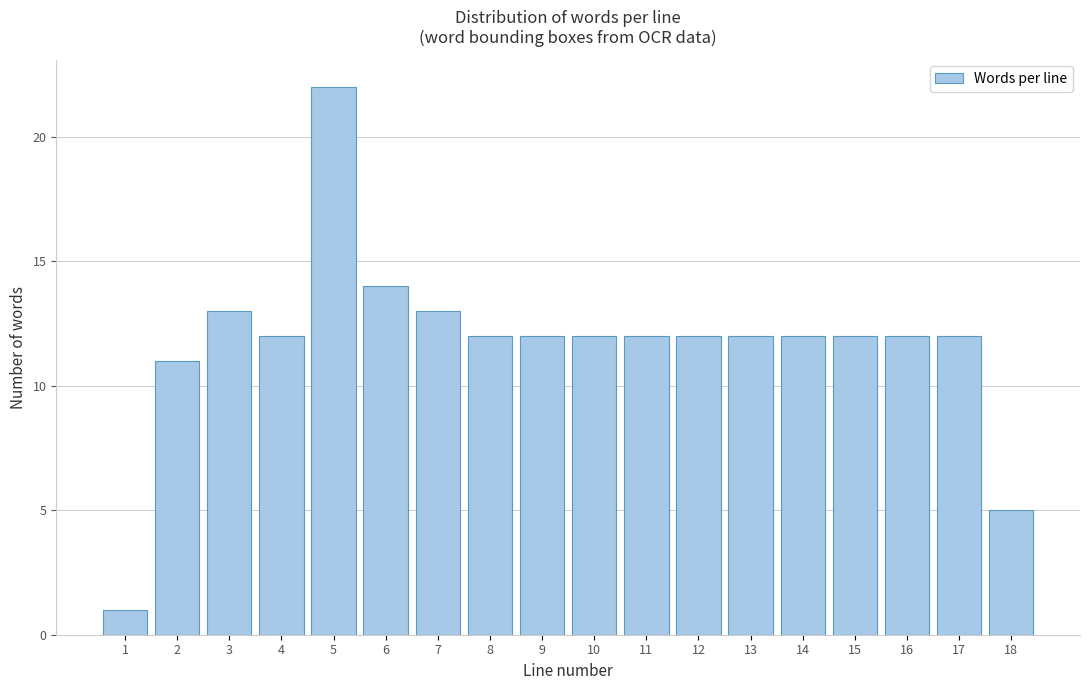

Reading left to right, transcribe all the data shown in this chart.

1=1	2=11	3=13	4=12	5=22	6=14	7=13	8=12	9=12	10=12	11=12	12=12	13=12	14=12	15=12	16=12	17=12	18=5